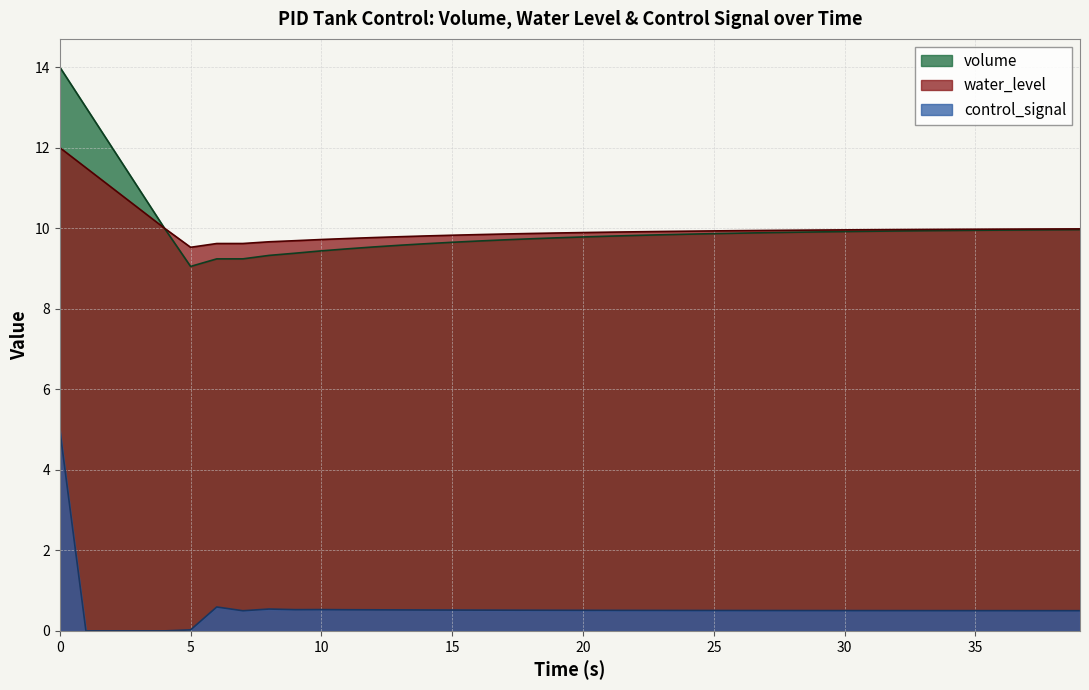

What is the total value across all series at 29?

20.4